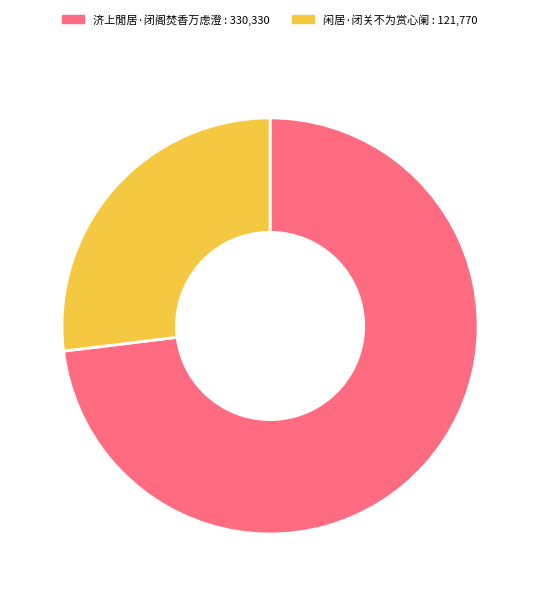

What is the ratio of the value at 闲居·闭关不为赏心阑 to the value at 济上閒居·闭阁焚香万虑澄?

0.4